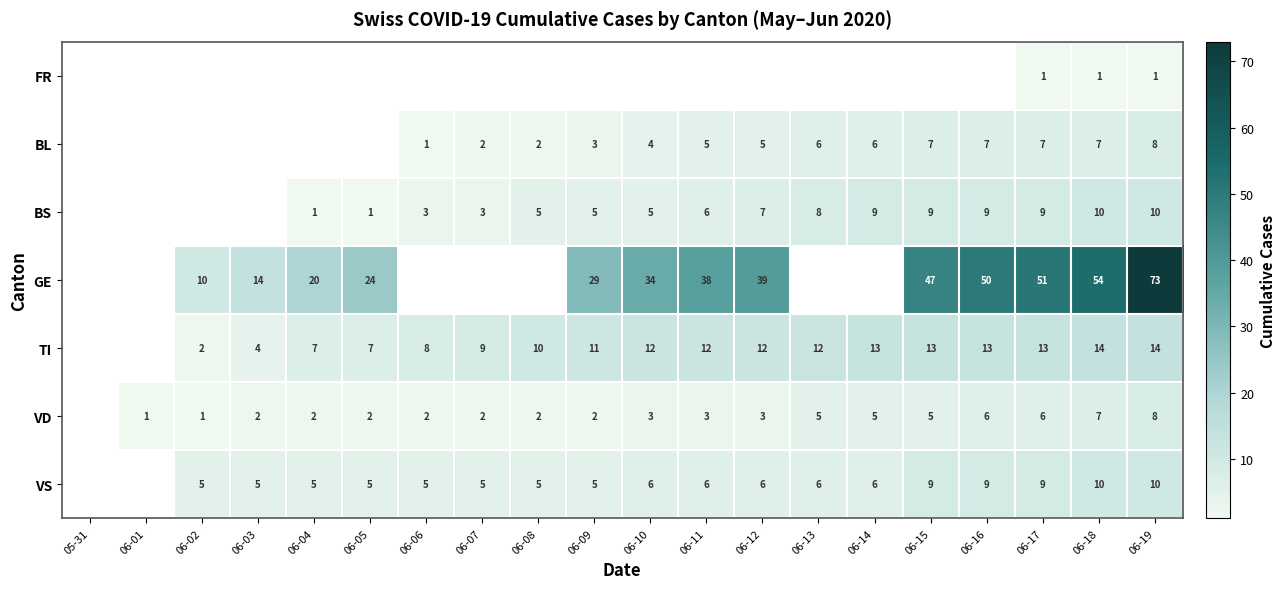

Which has a higher value, 06-06 or 06-03?

06-03